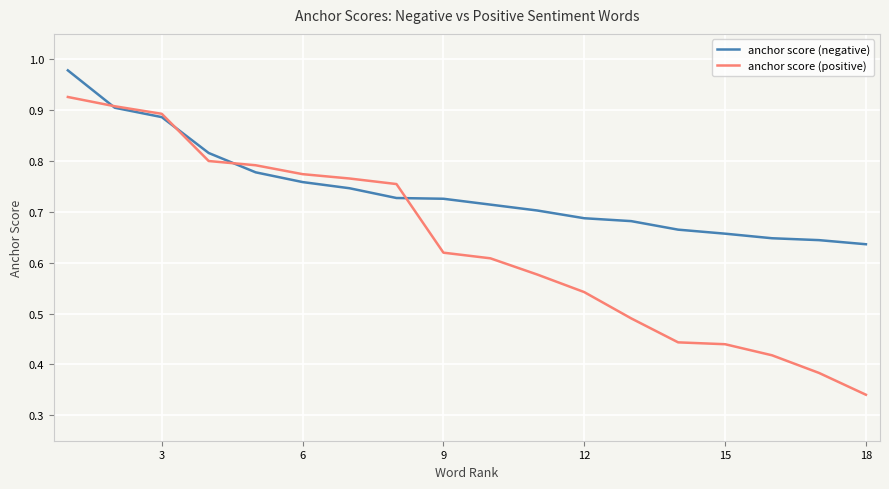

Which series has the widest spread of values?

anchor score (positive)